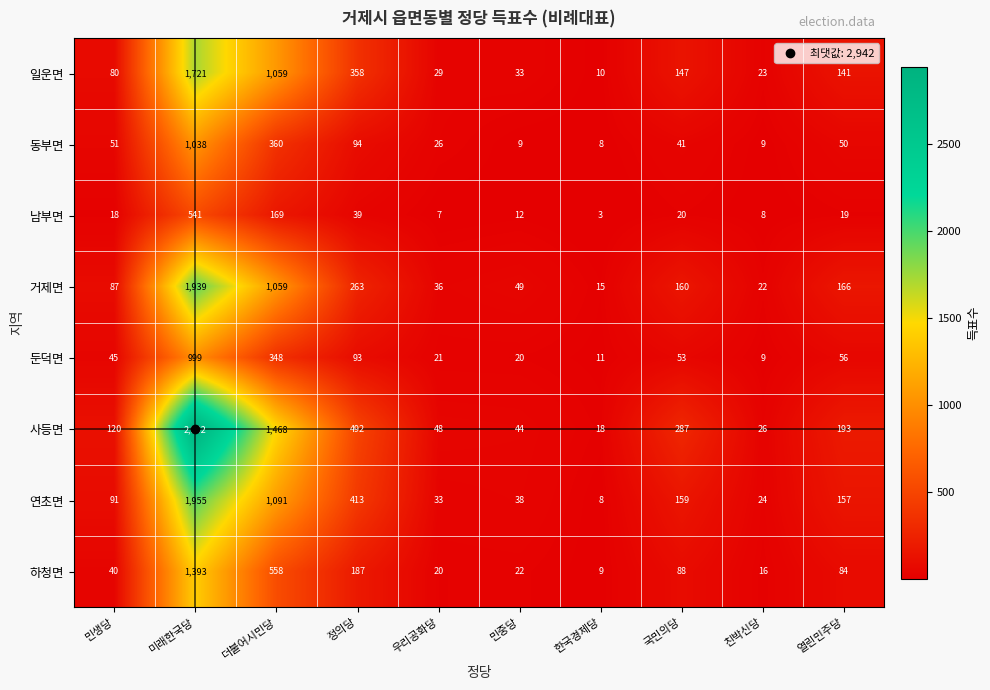

Which category has the highest value across all series?

미래한국당